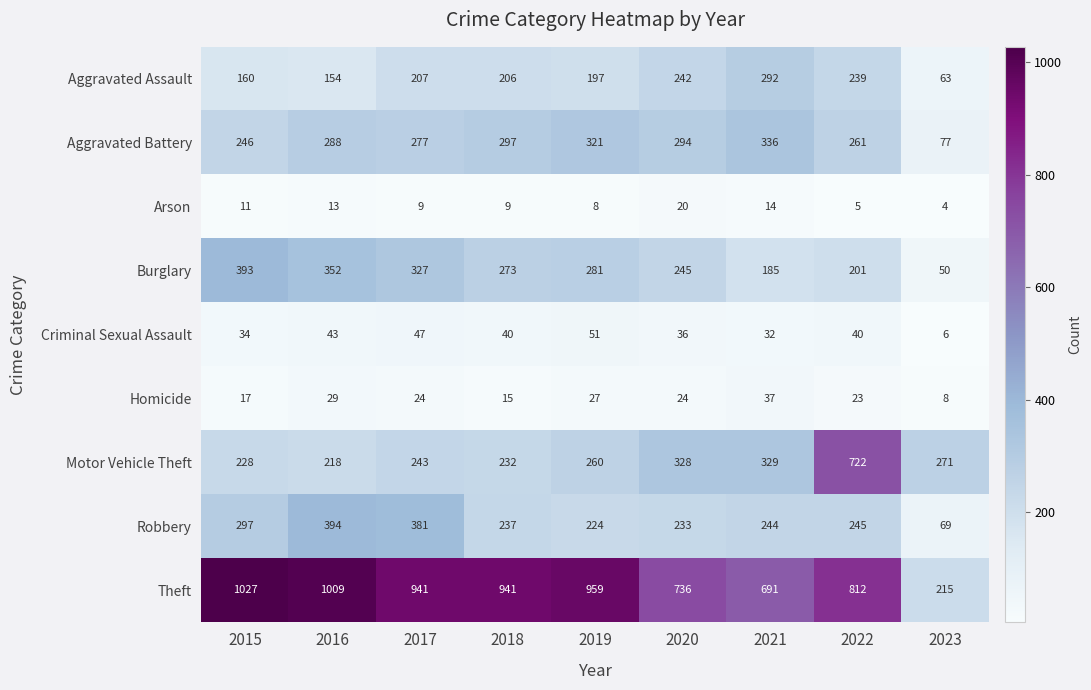

What is the total value across all series at 2023?

763